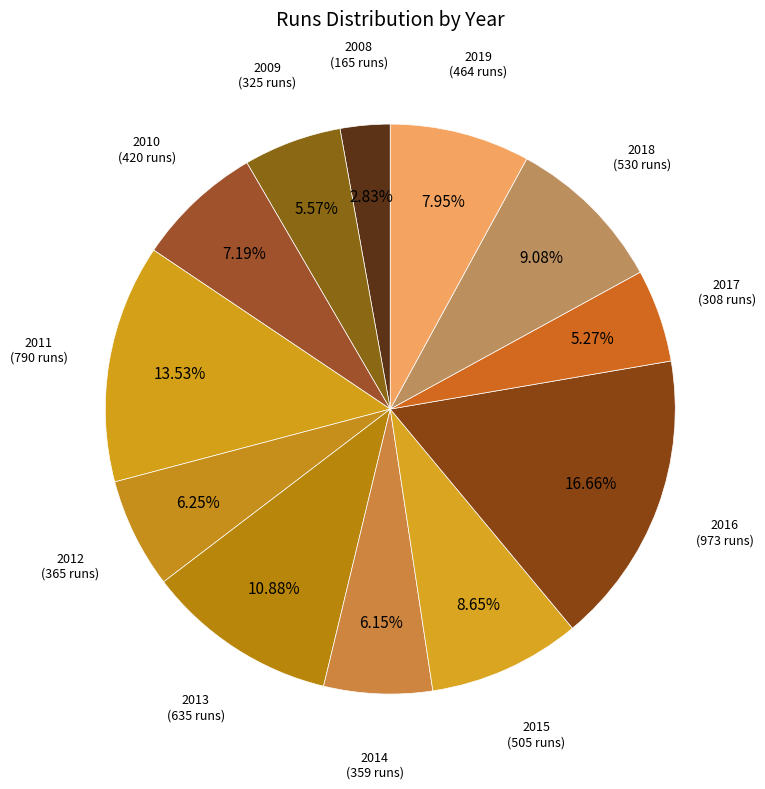

To the nearest percent, what is the difference between the largest and smallest slice percentages?

14%